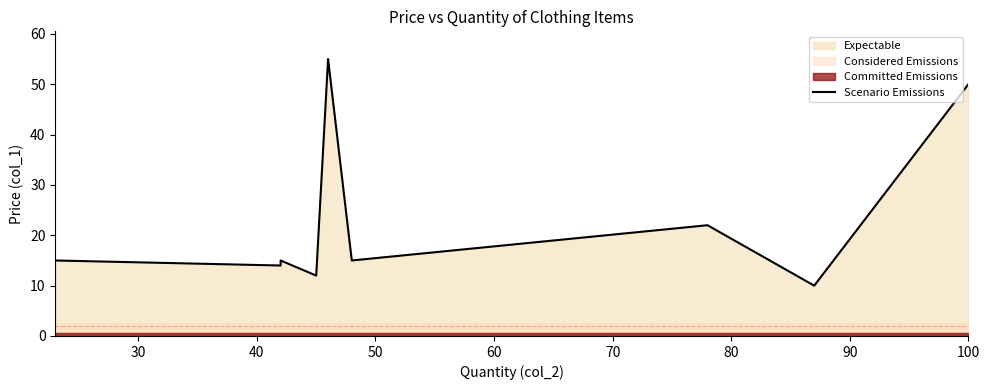

How many lines are shown in the chart?

1